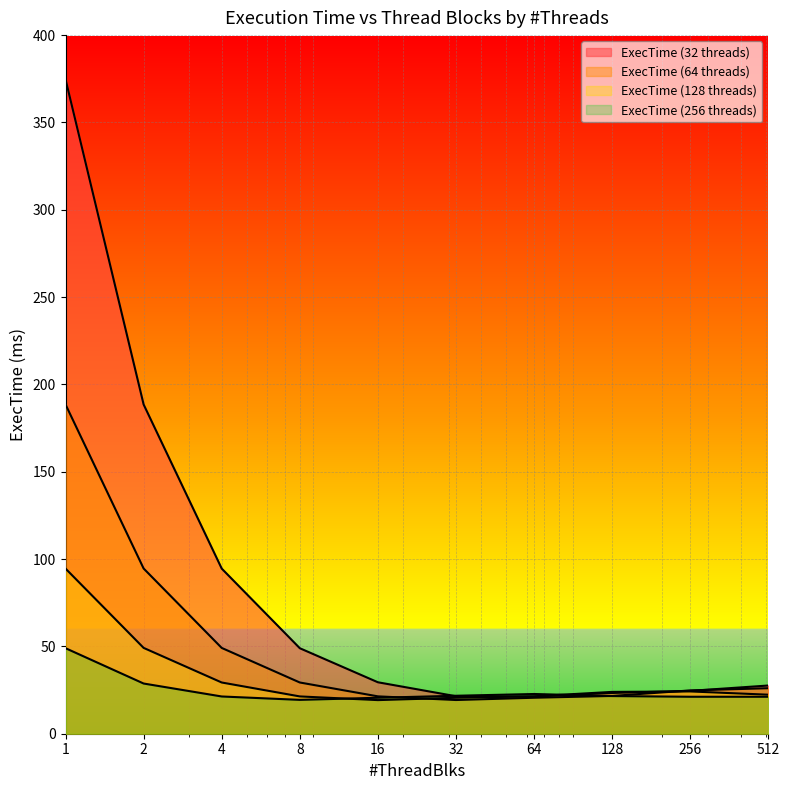

What is the spread (max minus min) of values at 16?

10.2